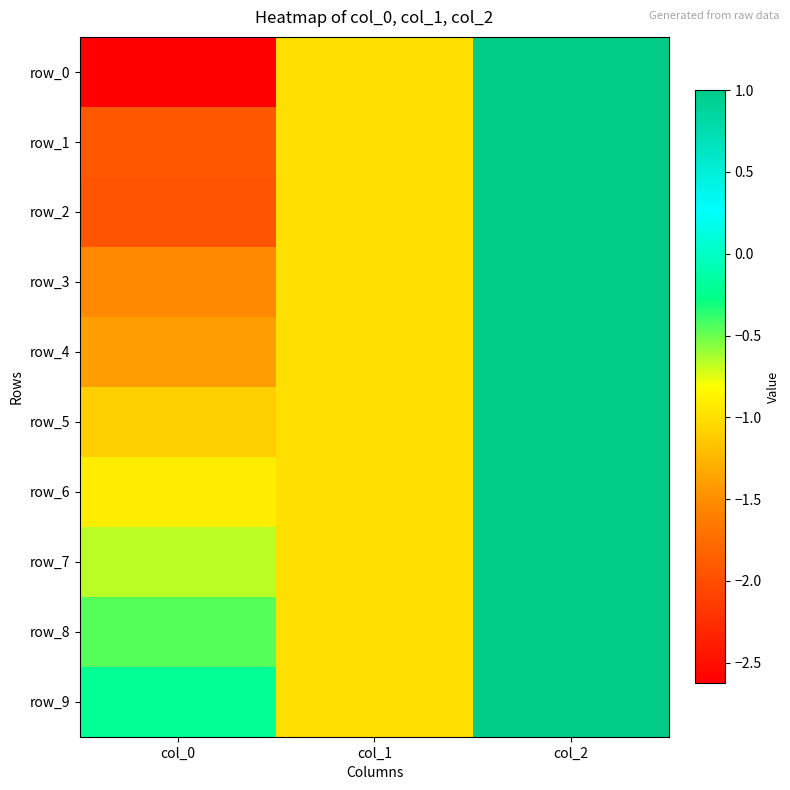

Reading right to left, transcribe all the data shown in this chart.

row_0: col_2=1.0	col_1=-1.0	col_0=-2.6
row_1: col_2=1.0	col_1=-1.0	col_0=-1.9
row_2: col_2=1.0	col_1=-1.0	col_0=-1.9
row_3: col_2=1.0	col_1=-1.0	col_0=-1.5
row_4: col_2=1.0	col_1=-1.0	col_0=-1.4
row_5: col_2=1.0	col_1=-1.0	col_0=-1.1
row_6: col_2=1.0	col_1=-1.0	col_0=-0.9
row_7: col_2=1.0	col_1=-1.0	col_0=-0.7
row_8: col_2=1.0	col_1=-1.0	col_0=-0.5
row_9: col_2=1.0	col_1=-1.0	col_0=-0.2